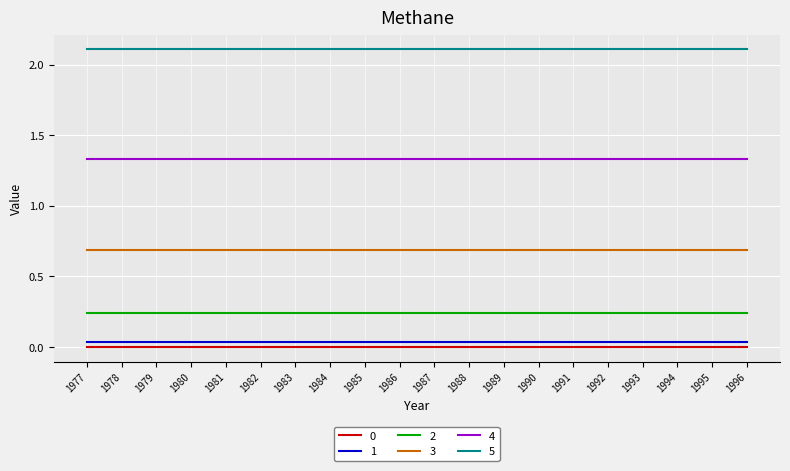

How many lines are shown in the chart?

6